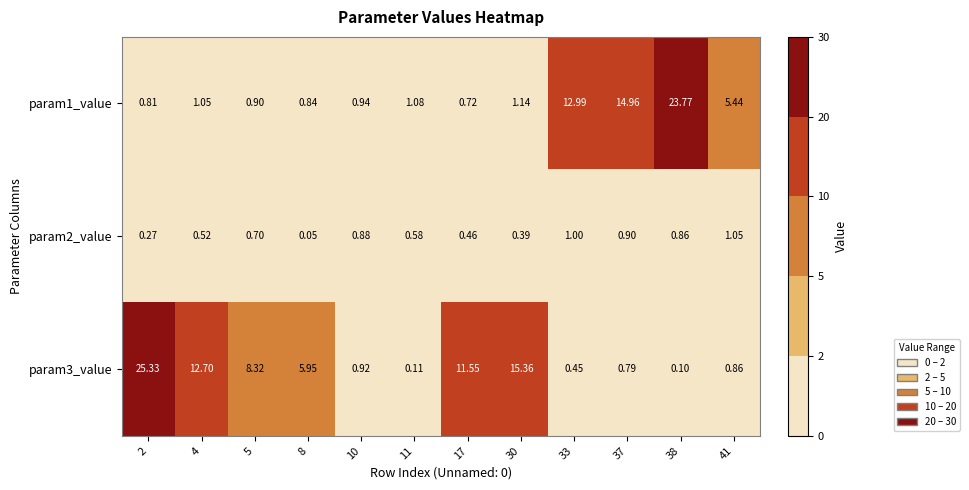

Is the value of param1_value at 30 greater than the value of param2_value at 33?

Yes